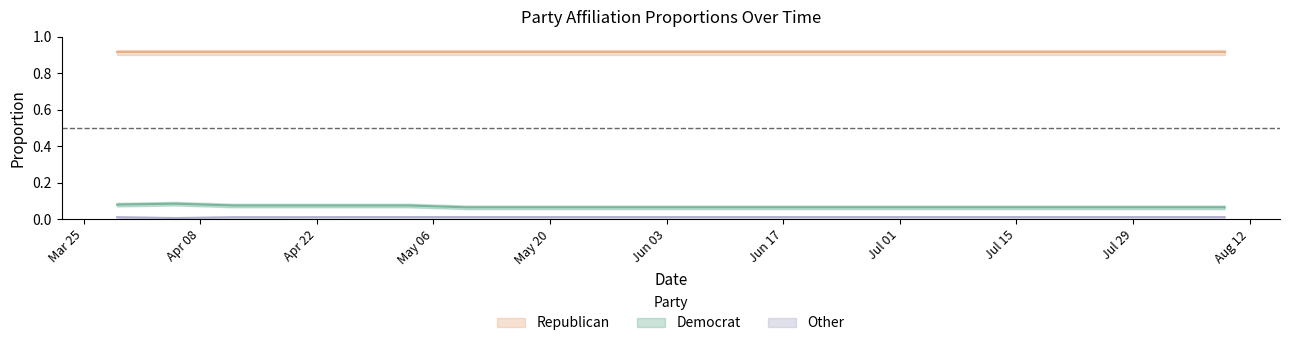

In Democrat, how many points are higher than both neighbors (excluding endpoints)?

1